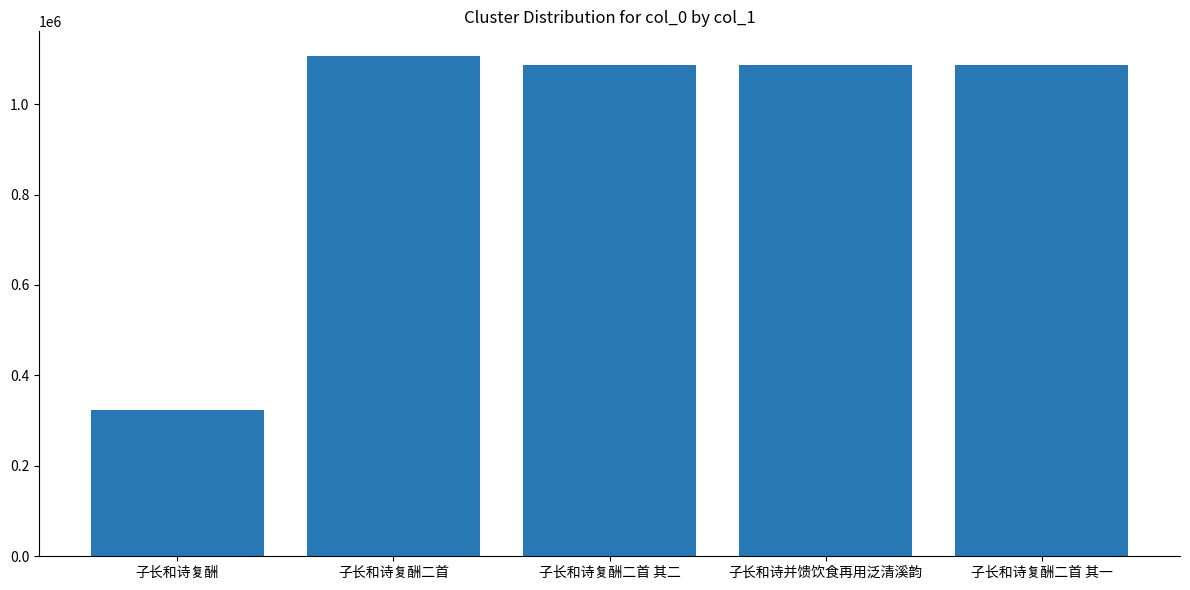

What is the maximum value shown in the chart?

1105560